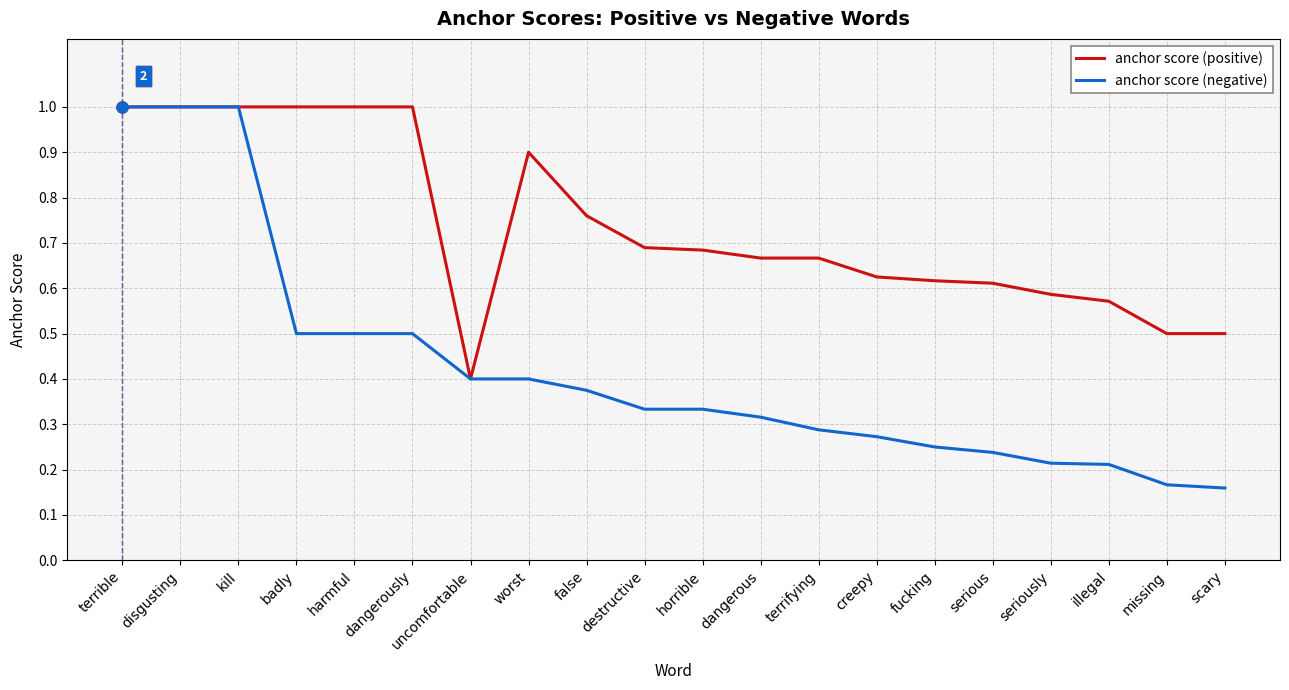

Rank the series at terrifying from lowest to highest value.

anchor score (negative), anchor score (positive)